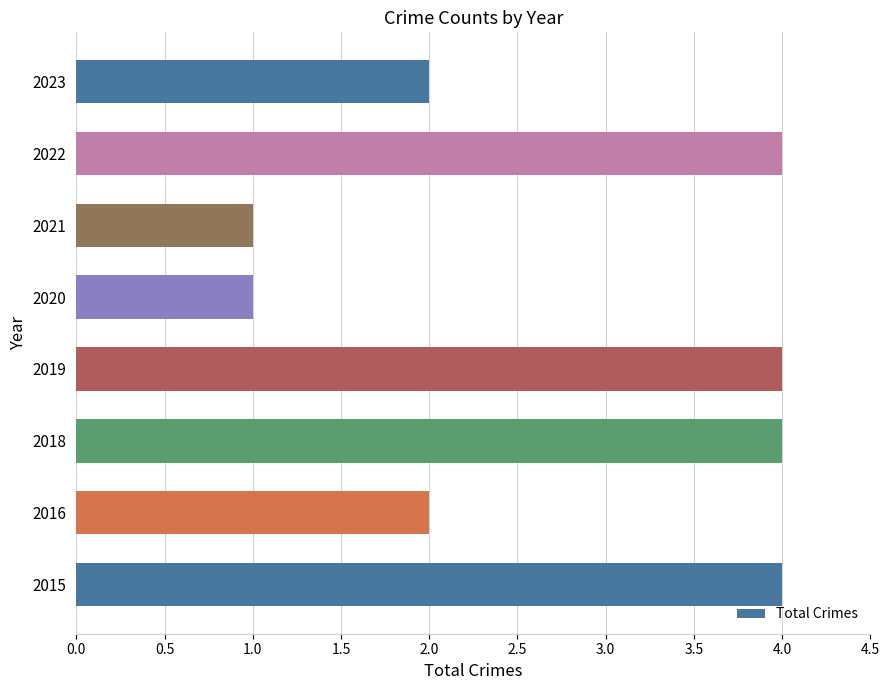

Which has a higher value, 2022 or 2021?

2022